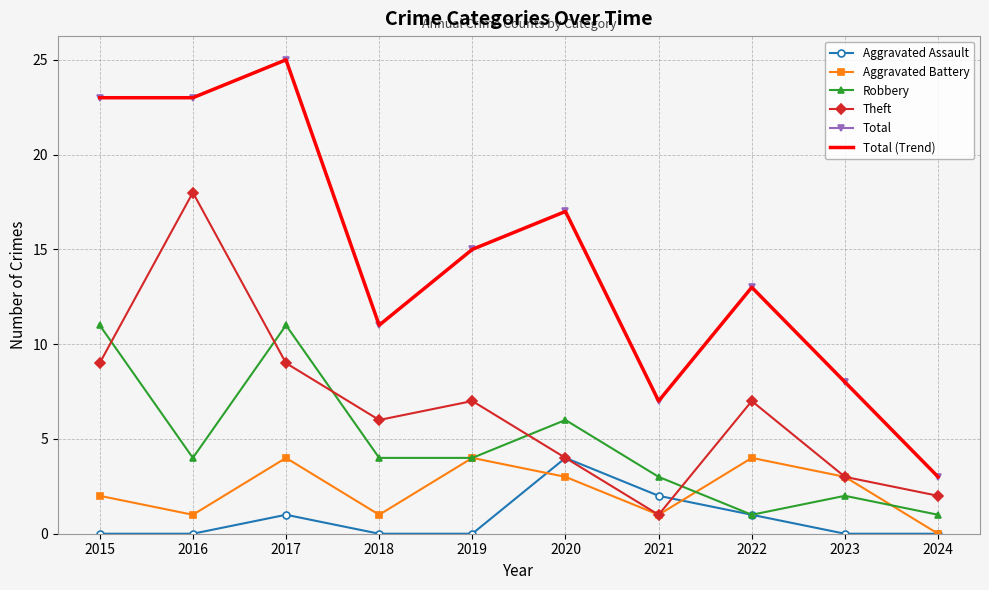

Is the value of Total (Trend) at 2023 greater than the value of Theft at 2022?

Yes